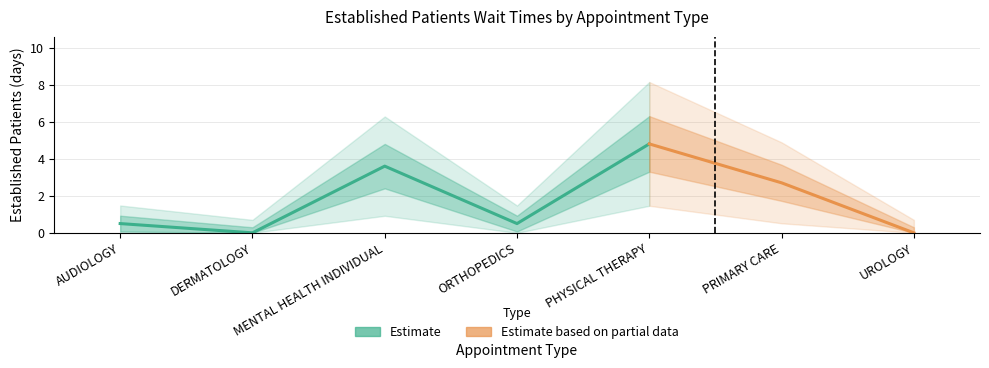

True or false: the data has more than 2 interior local peaks.

False